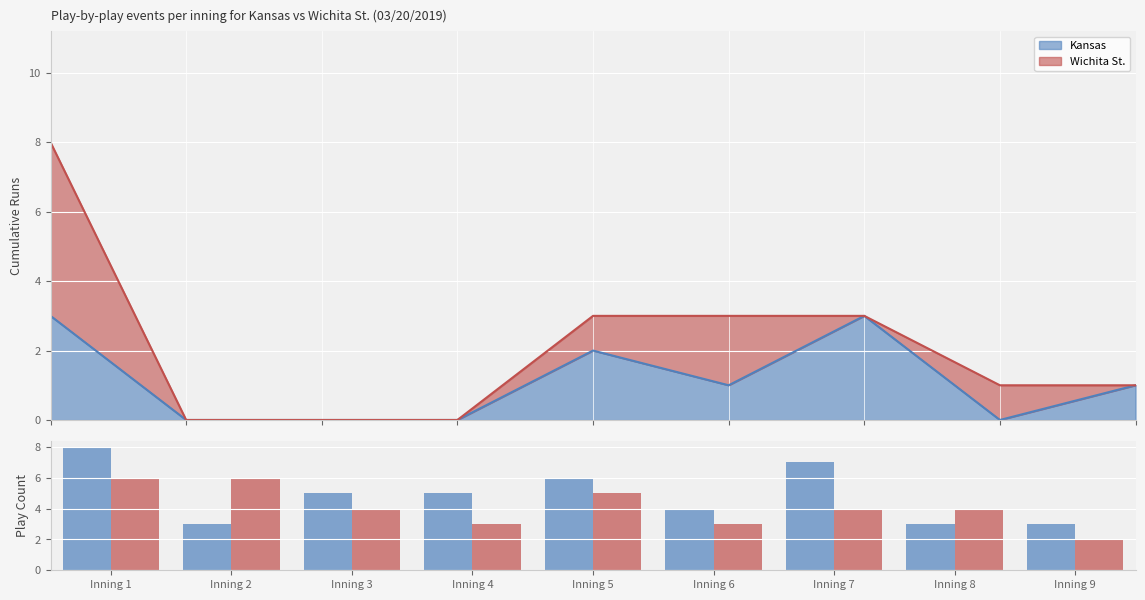

The Wichita St. series shows 6 at Inning 1. True or false?

True